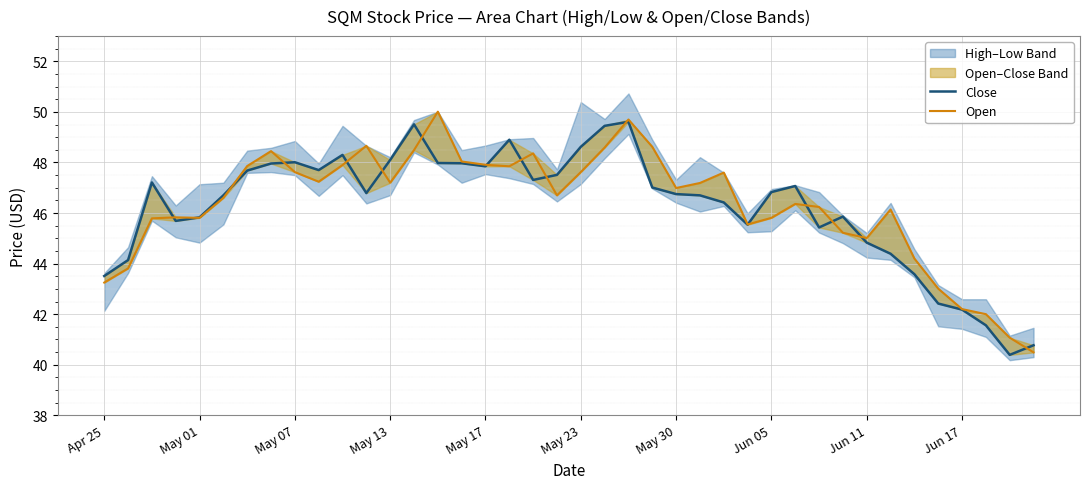

How many data points in Open are above 46?

25